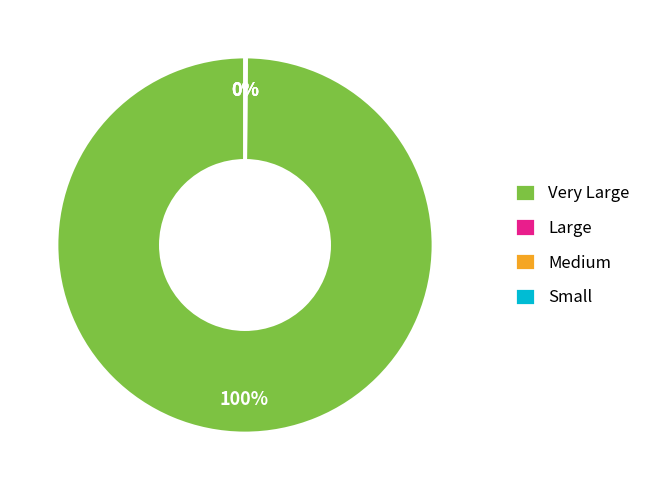

To the nearest percent, what is the average slice percentage?

25%